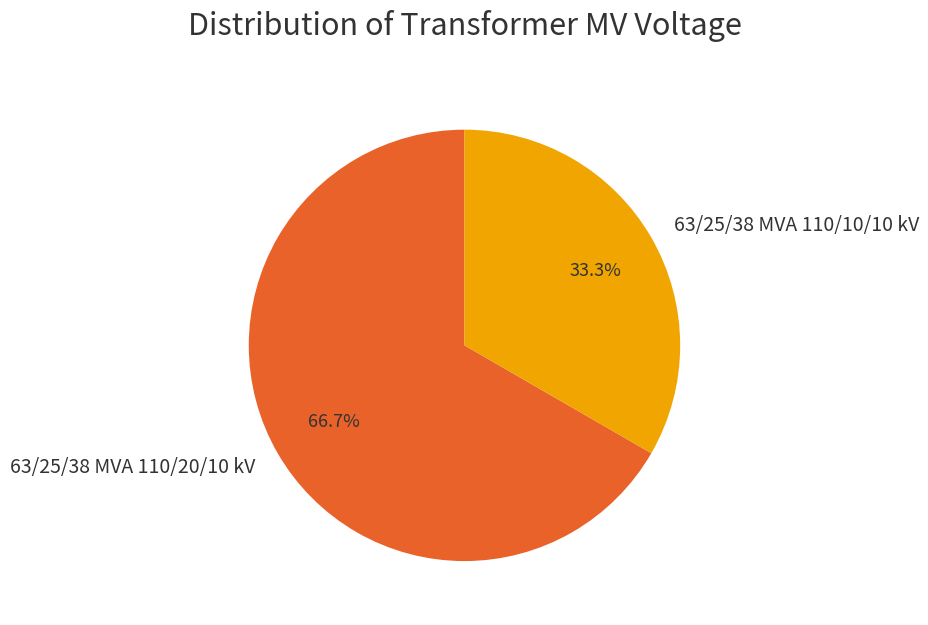

True or false: 63/25/38 MVA 110/10/10 kV accounts for 19% of the total.

False